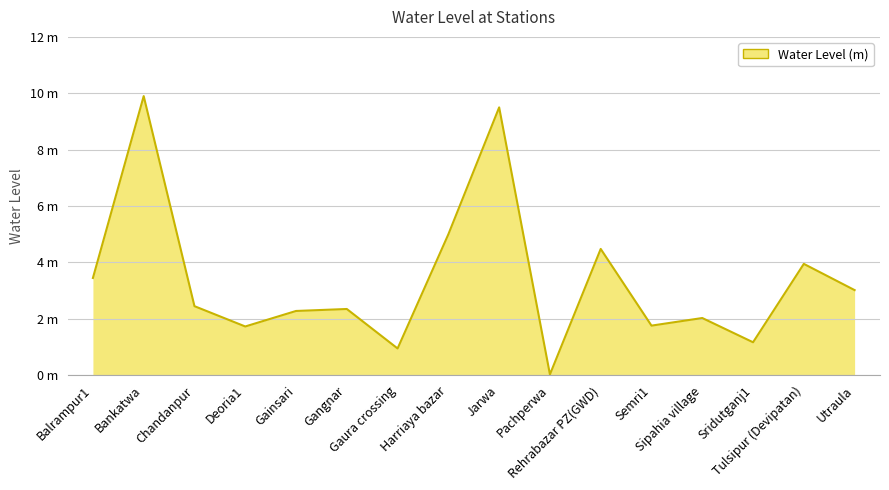

List the labels in order of value, largest first.

Bankatwa, Jarwa, Harriaya bazar, Rehrabazar PZ(GWD), Tulsipur (Devipatan), Balrampur1, Utraula, Chandanpur, Gangnar, Gainsari, Sipahia village, Semri1, Deoria1, Sridutganj1, Gaura crossing, Pachperwa